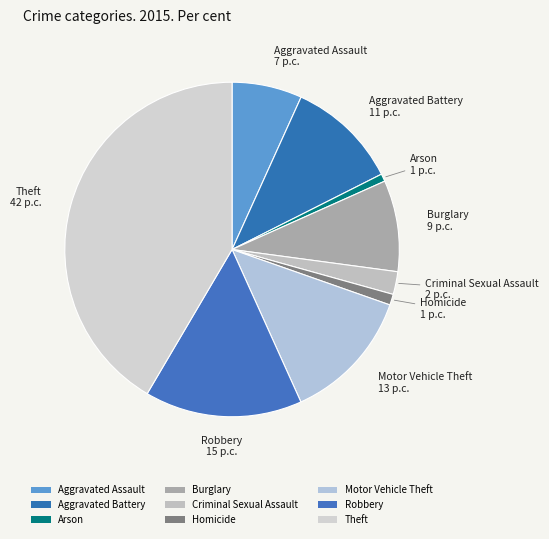

Count the number of slices in the pie.

9